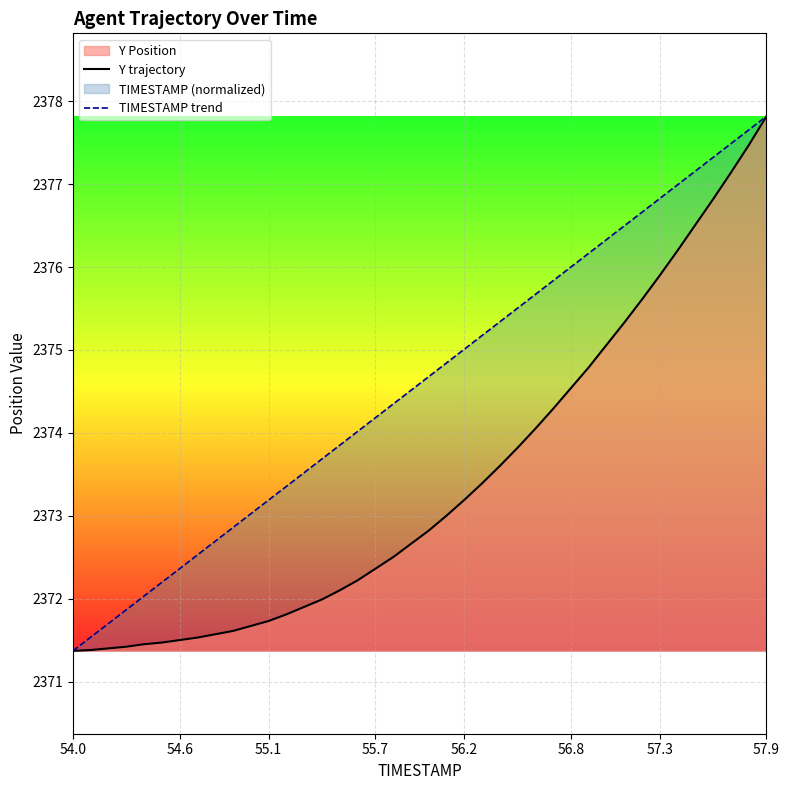

The TIMESTAMP trend series shows 2373.2 at 55.1. True or false?

True